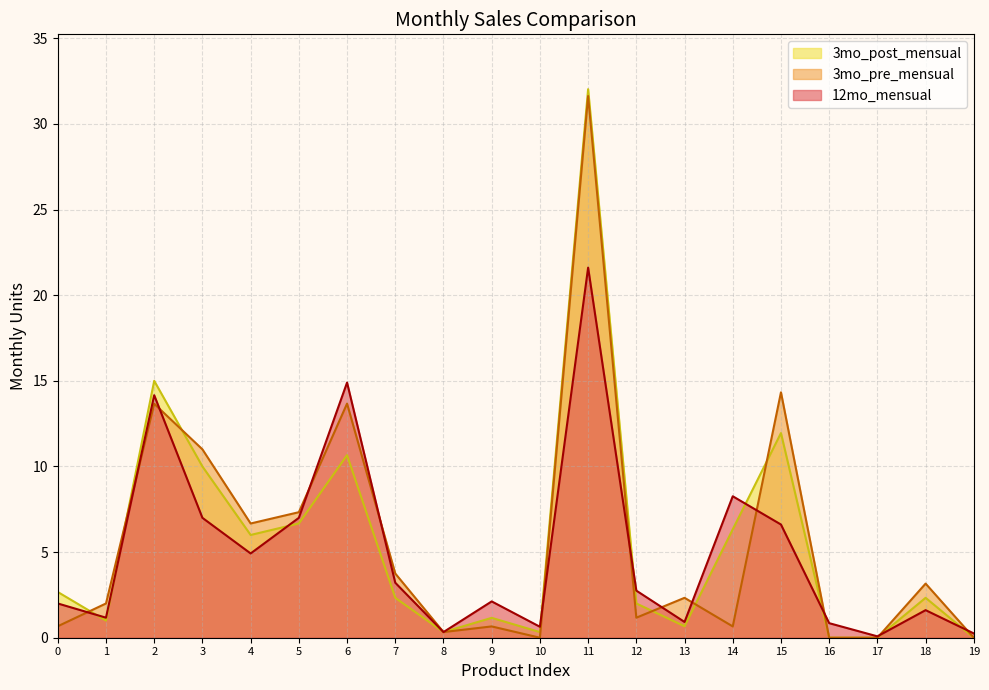

List the series in order of their peak value, highest first.

3mo_post_mensual, 3mo_pre_mensual, 12mo_mensual